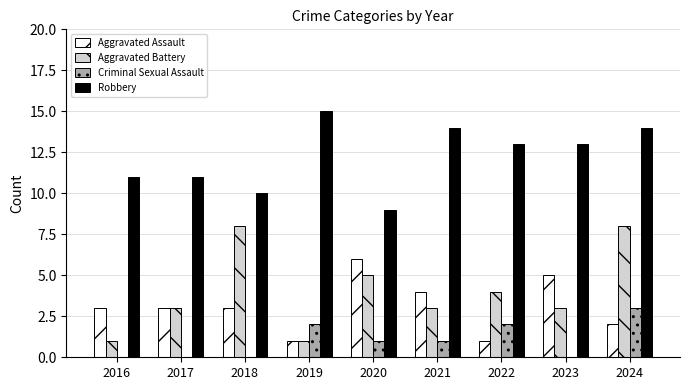

Which series has the largest range (max minus min)?

Aggravated Battery